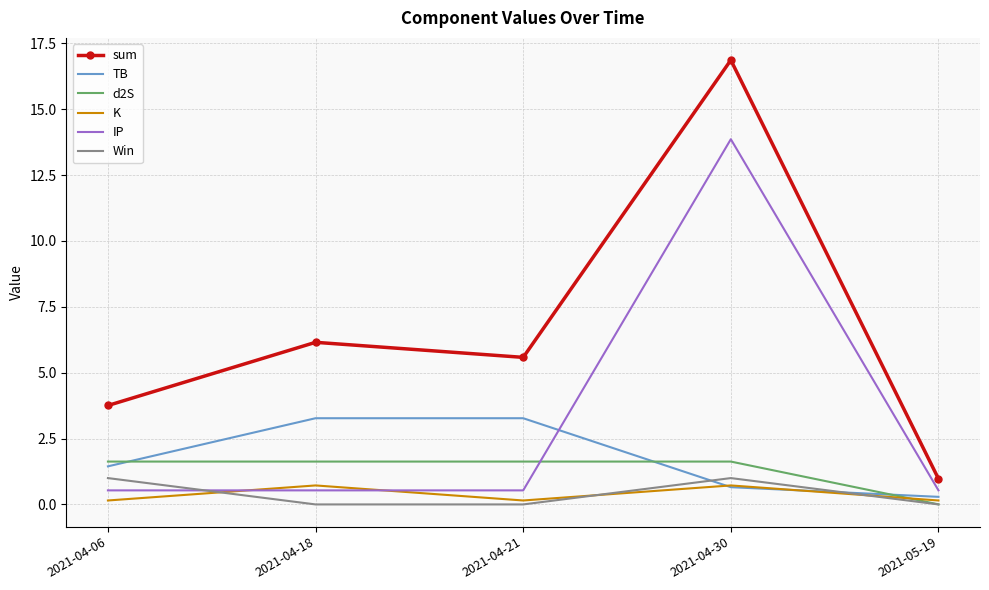

What position from the left is 2021-04-18?

2